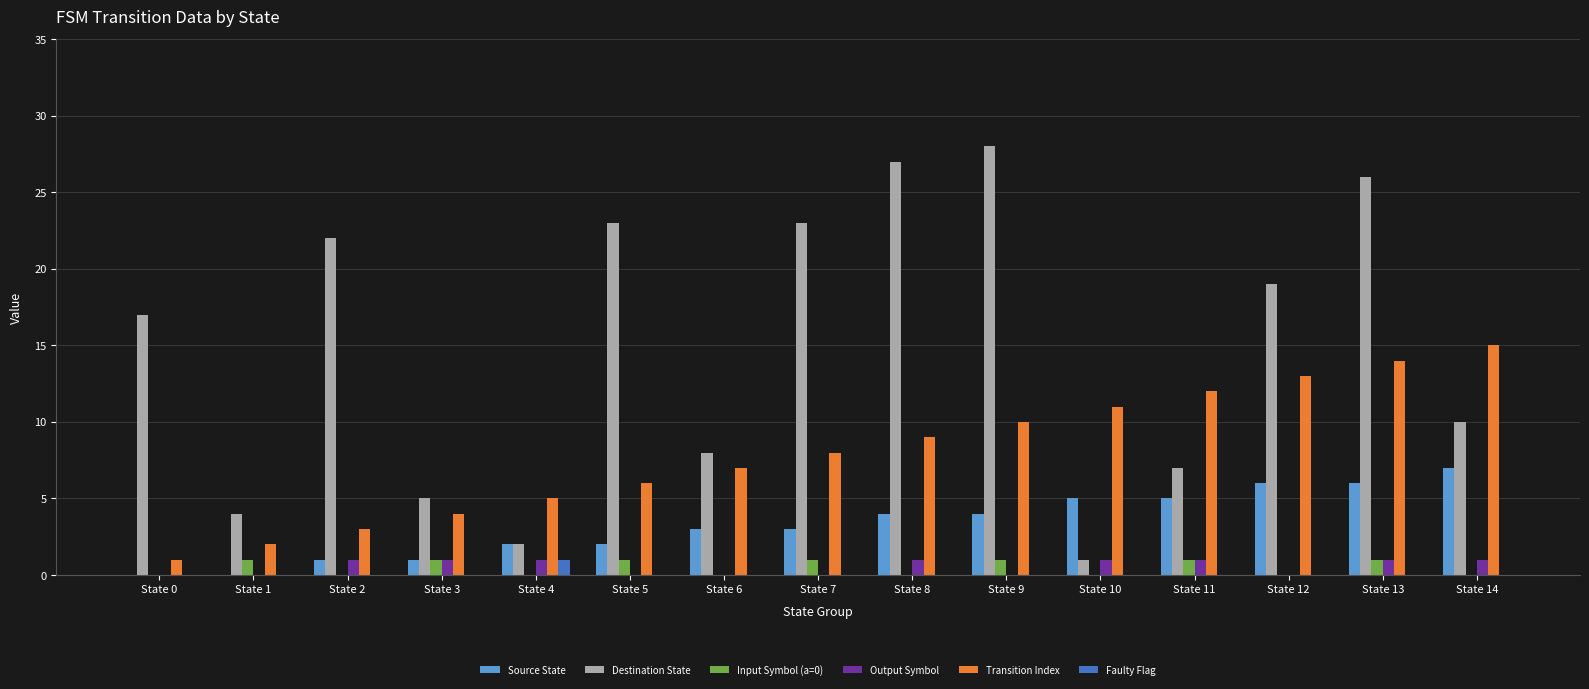

What is the sum of all Transition Index values?

120